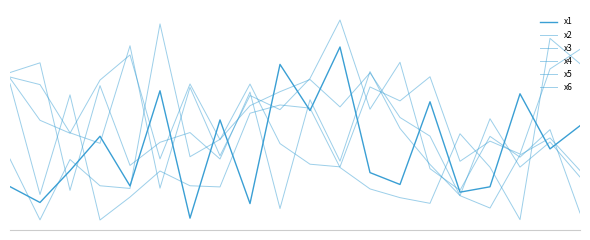

What is the value of the x4 point at the 16th from the left?

3.0